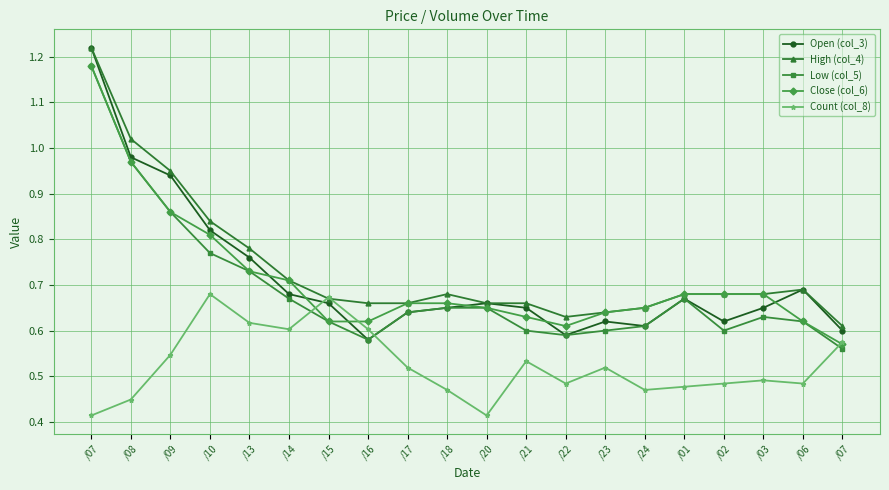

Which has a higher value, /20 or /24?

/20